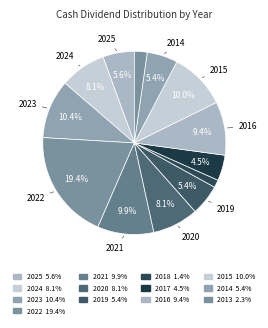

What percentage is NOT represented by 2016?

90.6%